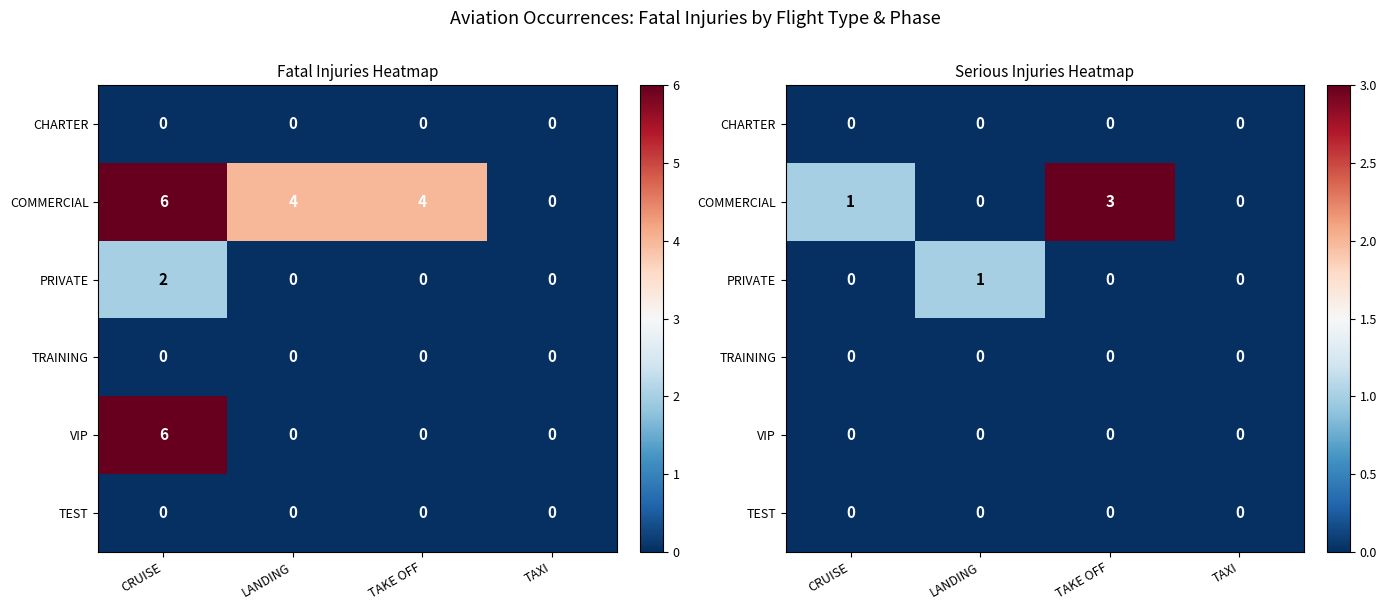

How many data points in COMMERCIAL are above 1?

1